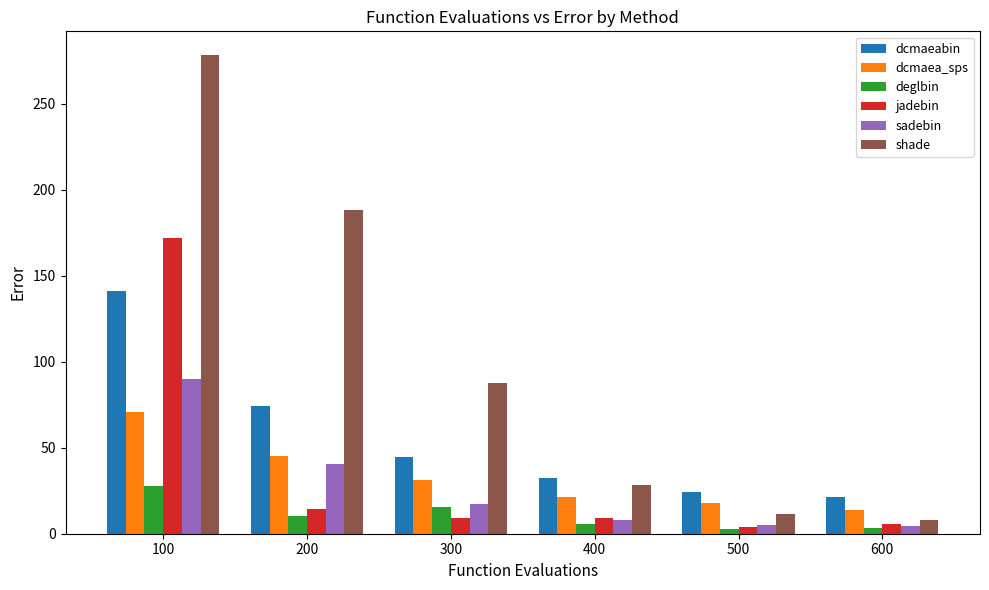

Which series changed the most between 100 and 300?

shade